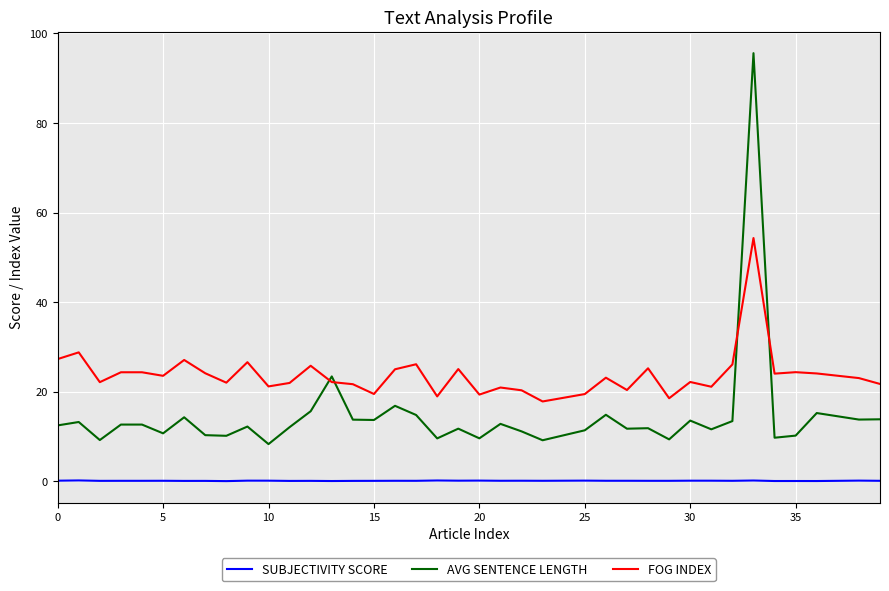

True or false: FOG INDEX and SUBJECTIVITY SCORE cross at least once.

False